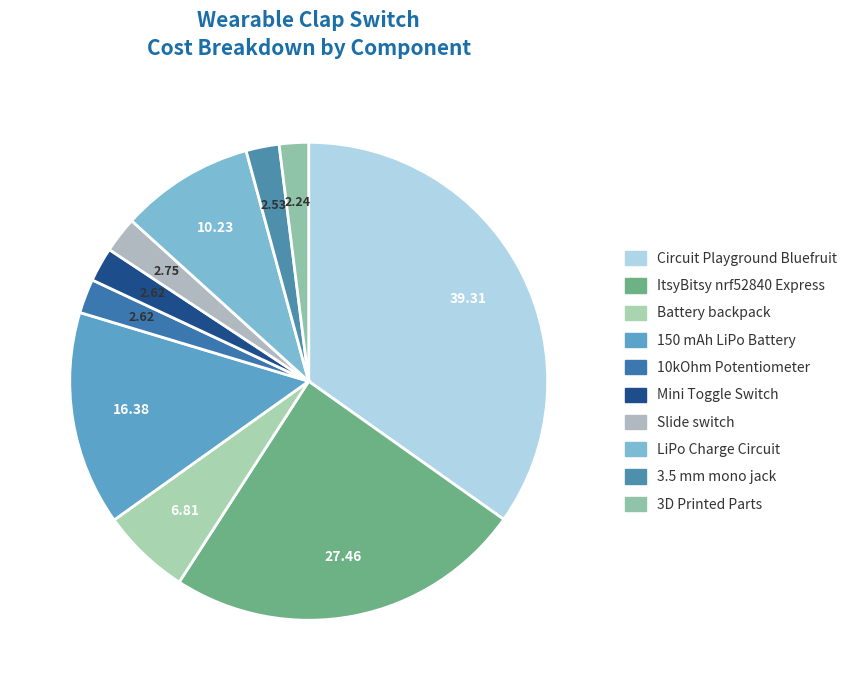

To the nearest percent, what portion does 3D Printed Parts represent?

2%